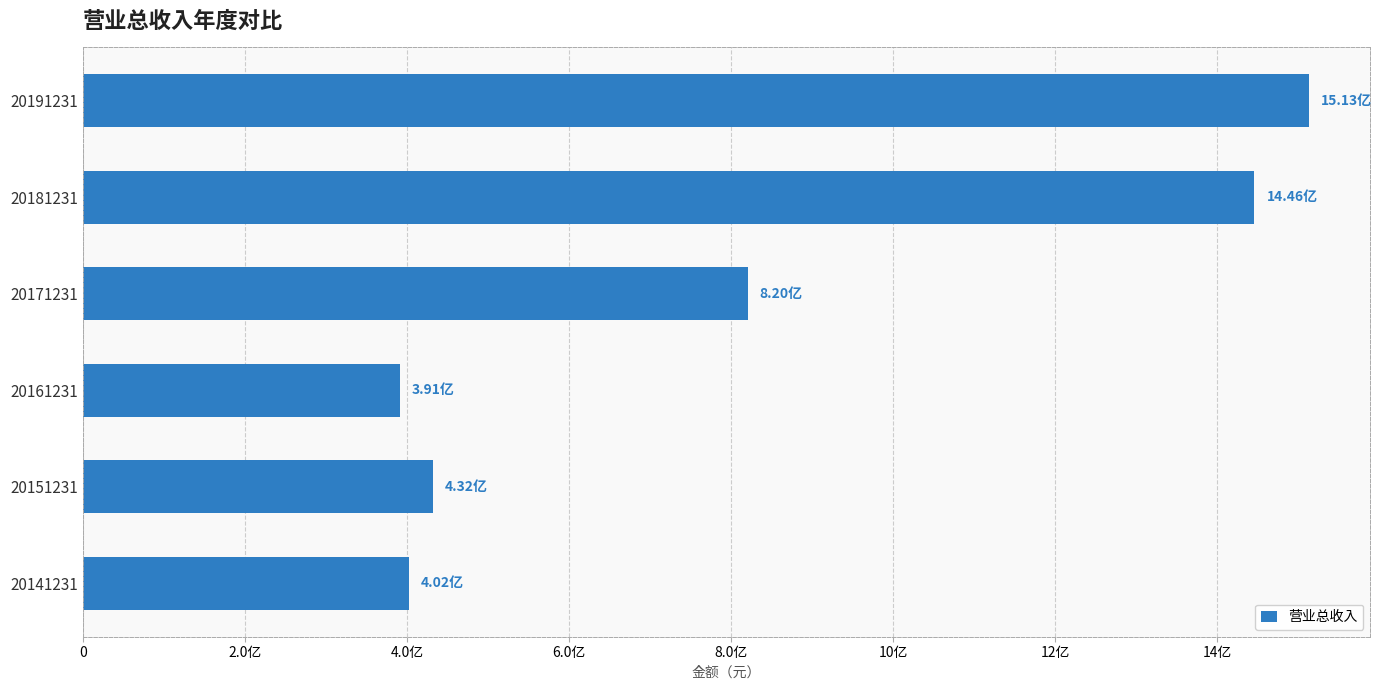

Does the chart contain any negative values?

No